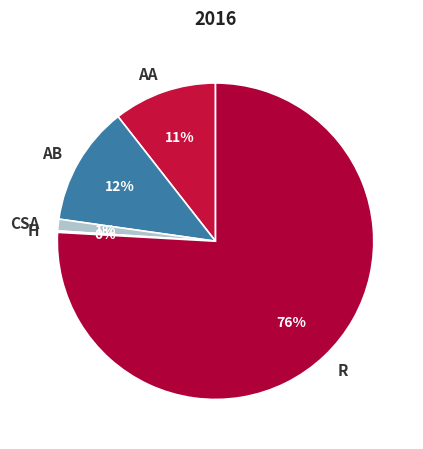

Is it true that AB is 12% of the pie?

True